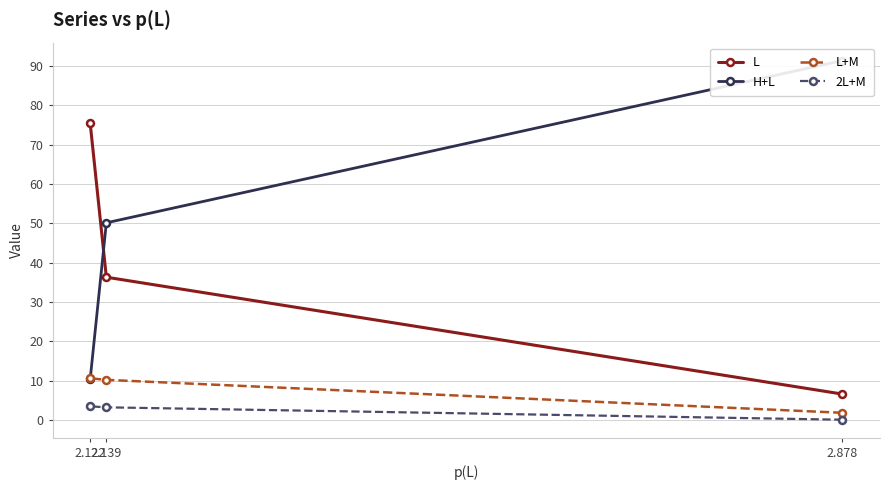

At which label does L+M reach its minimum?

2.878